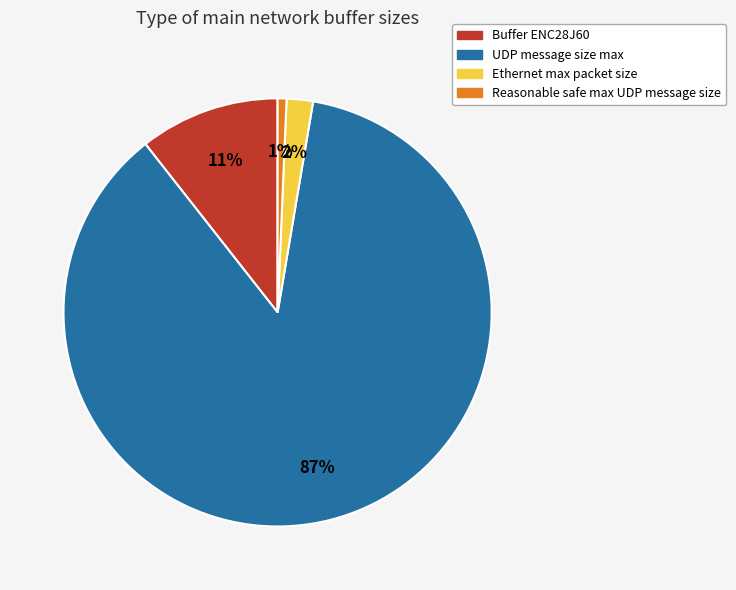

How many segments does this pie chart have?

4